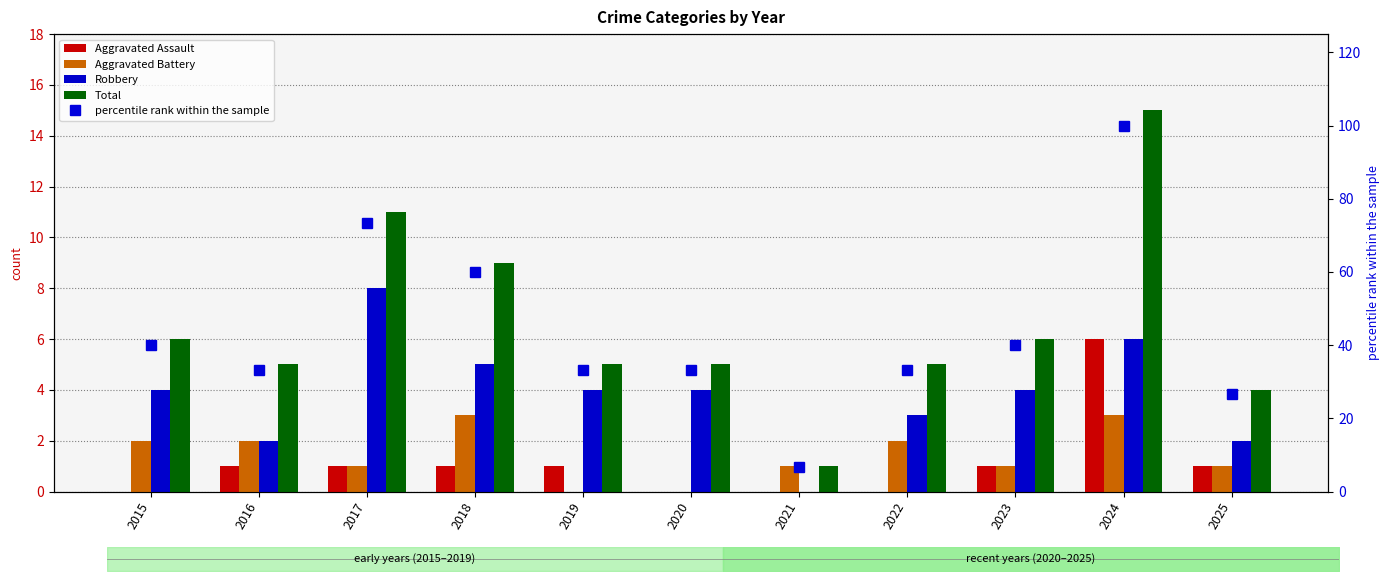

The Aggravated Battery series shows 1.0 at 2023. True or false?

True